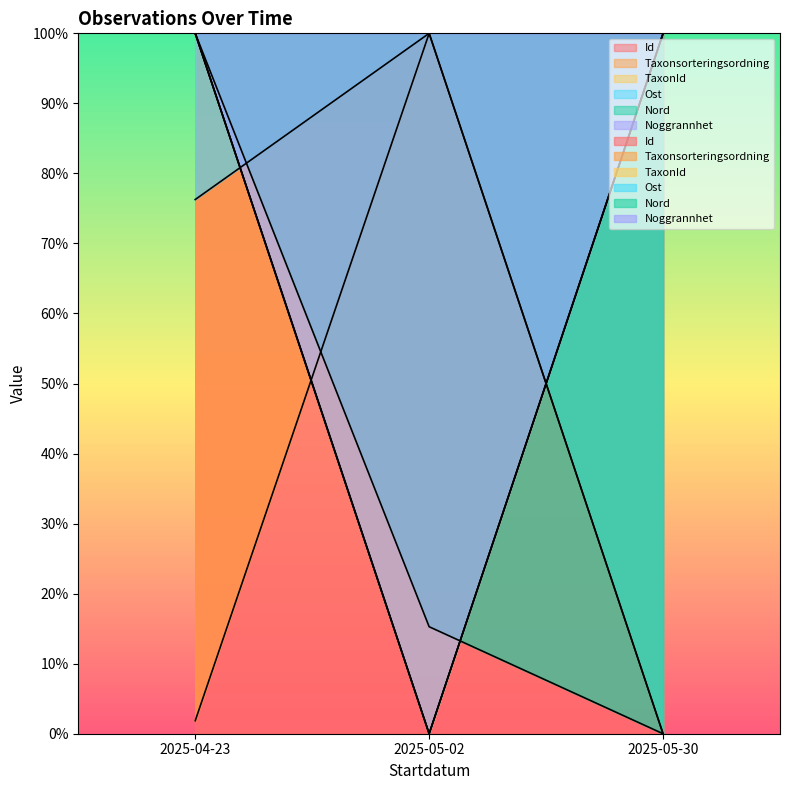

What is the value of the TaxonId point at the 1st from the left?

100.0